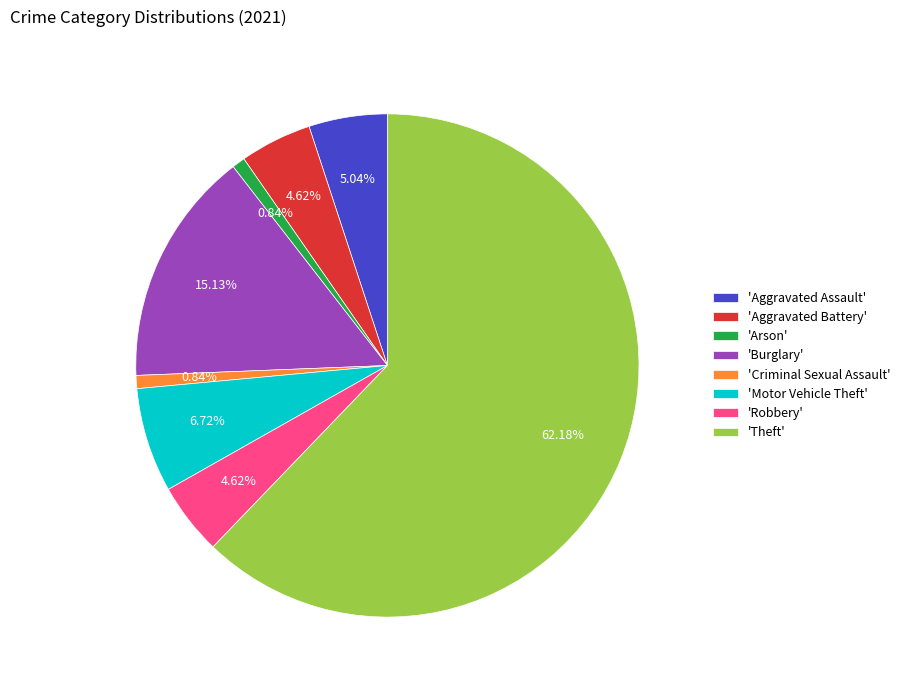

Which slice is the largest?

'Theft'